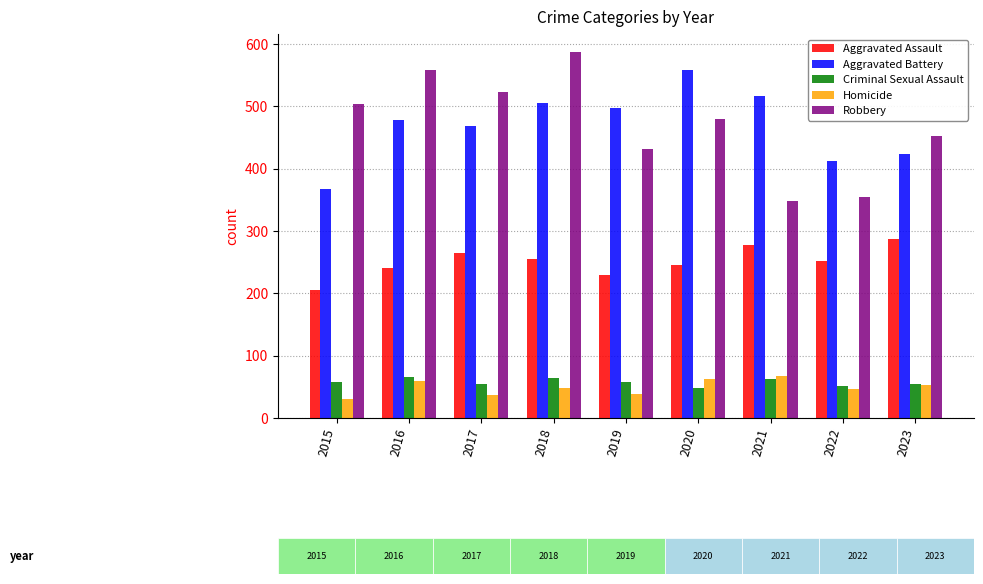

What is the sum of the Homicide values at 2016 and 2015?

90